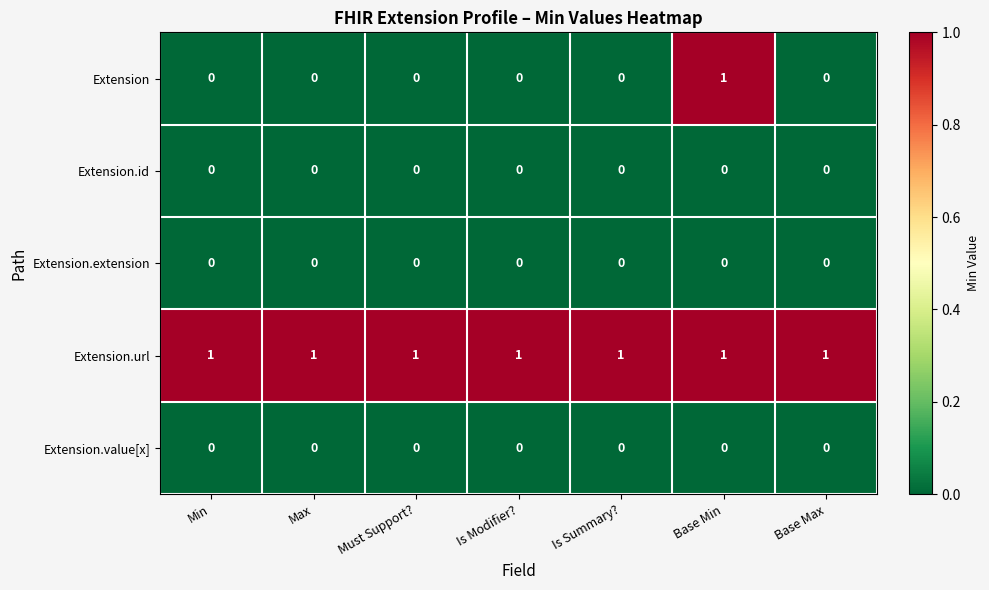

Count the number of categories in the chart.

7